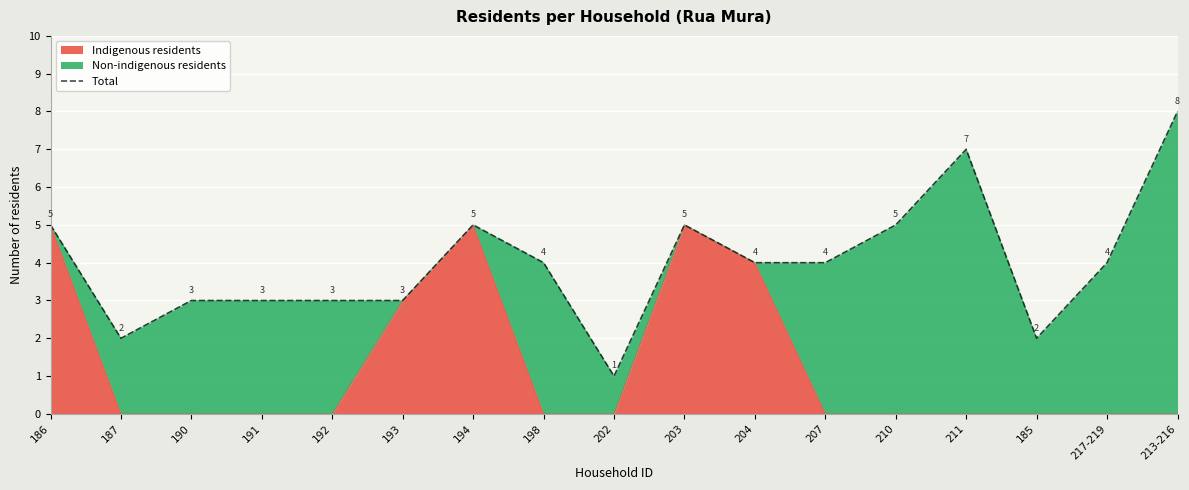

What is the minimum value shown in the chart?

1